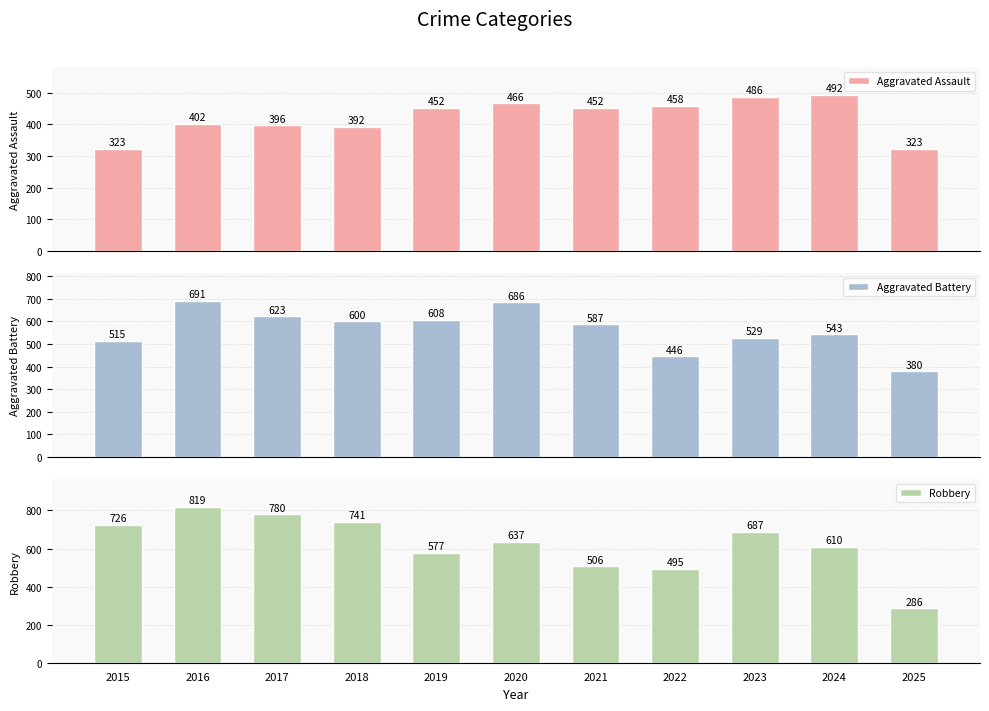

List the series in order of their overall mean, highest first.

Robbery, Aggravated Battery, Aggravated Assault